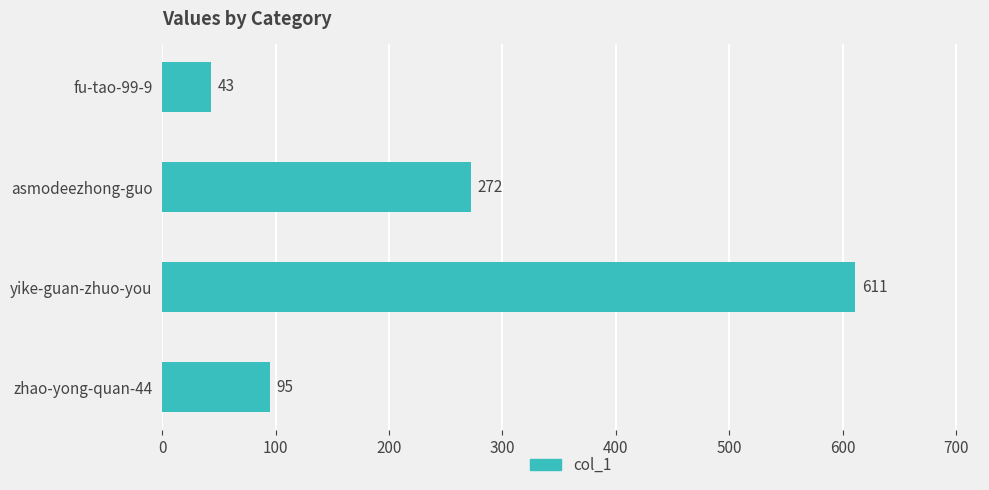

List the labels in order of value, smallest first.

fu-tao-99-9, zhao-yong-quan-44, asmodeezhong-guo, yike-guan-zhuo-you